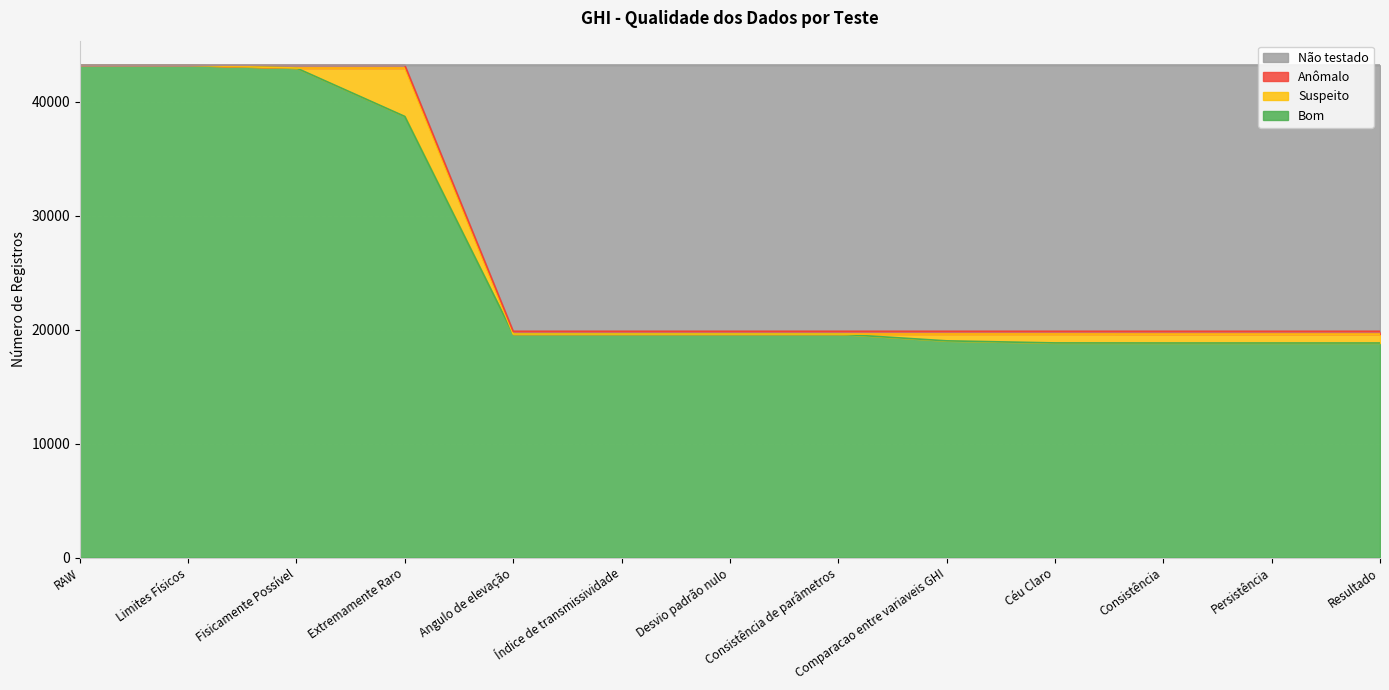

What is the maximum value for Bom?

43180